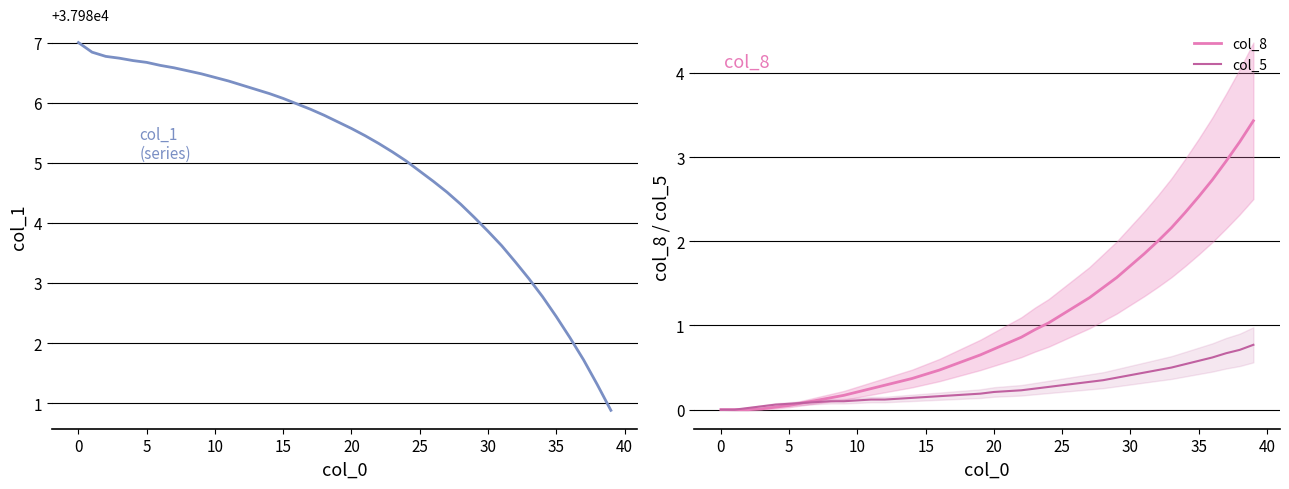

The col_1 series shows 25209.8 at 12. True or false?

False